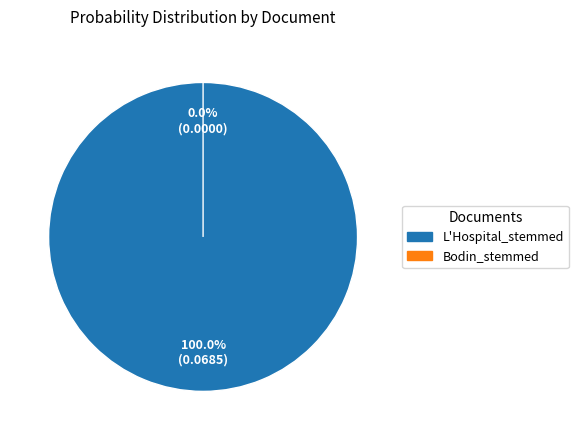

To the nearest percent, what is the difference between the largest and smallest slice percentages?

100%